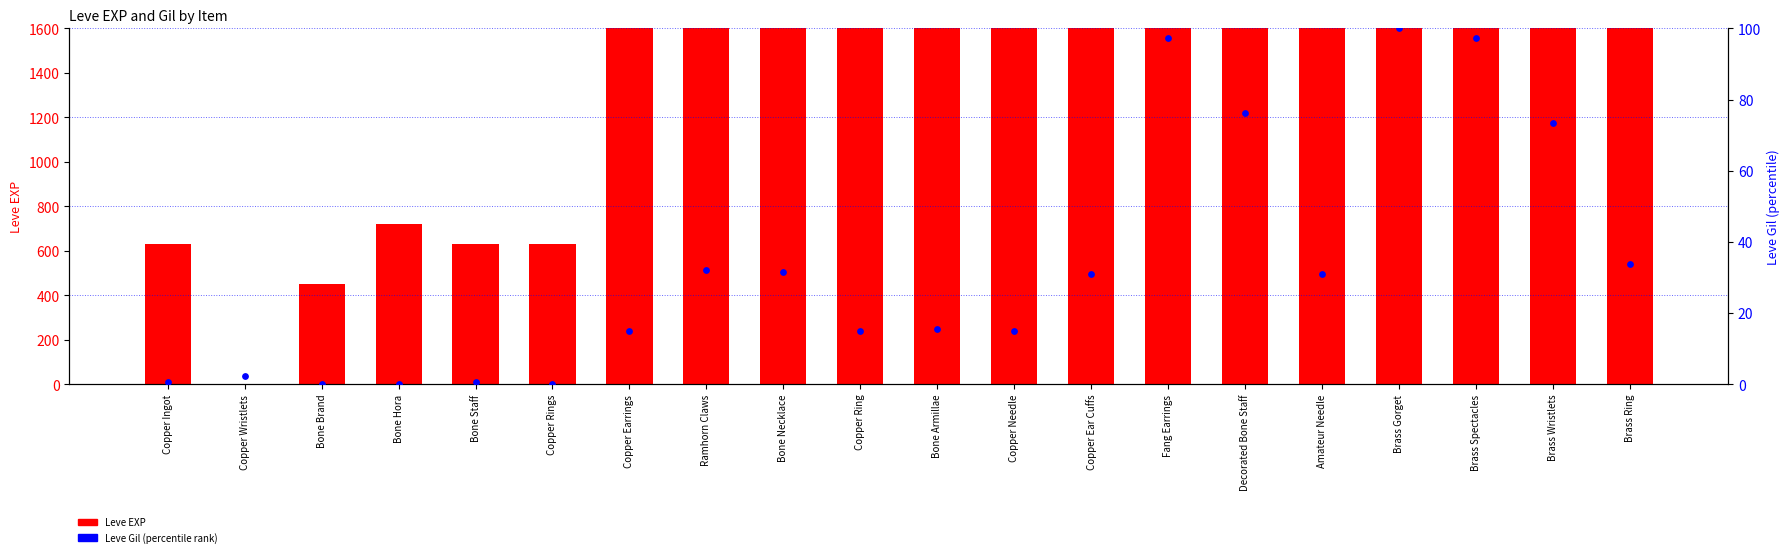

Which series contains the lowest Y value?

Leve Gil (normalized)